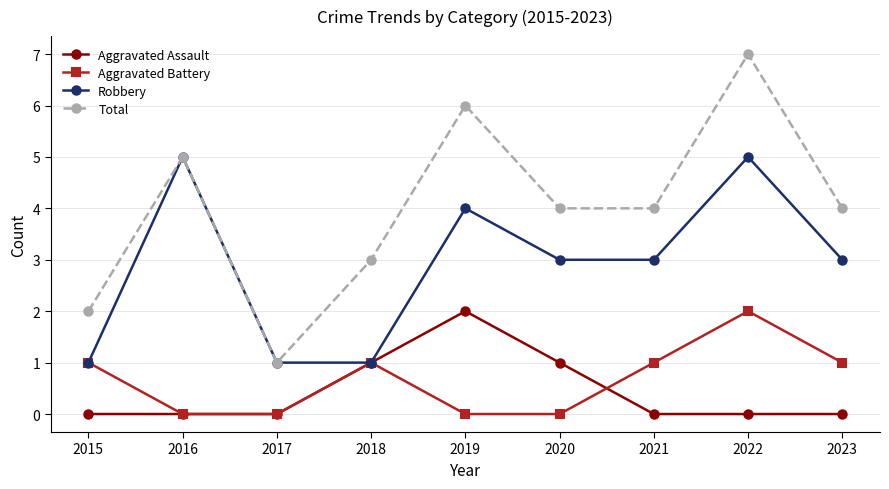

What is the spread (max minus min) of values at 2018?

2